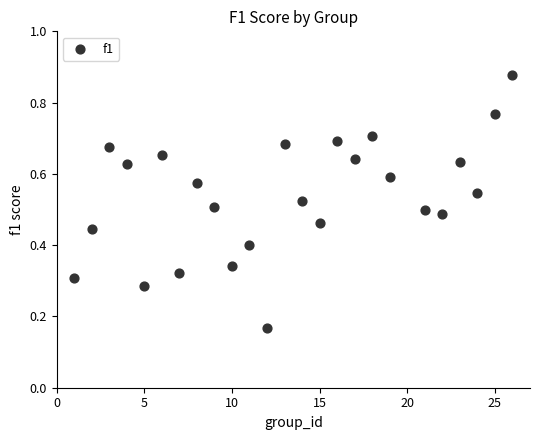

What is the range of X values (max minus min)?

25.0